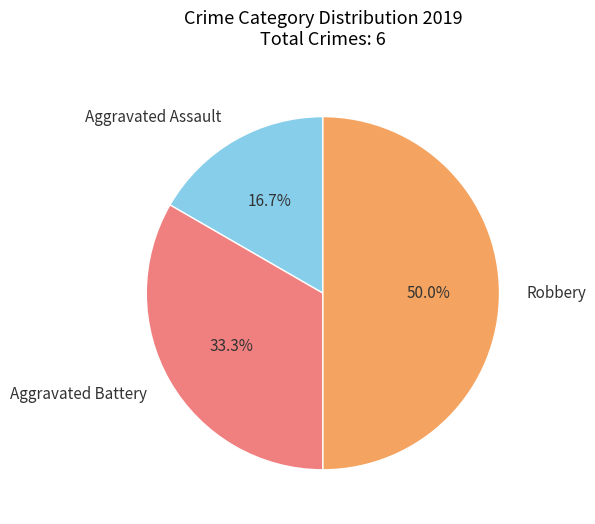

Which category has the biggest portion of the pie?

Robbery